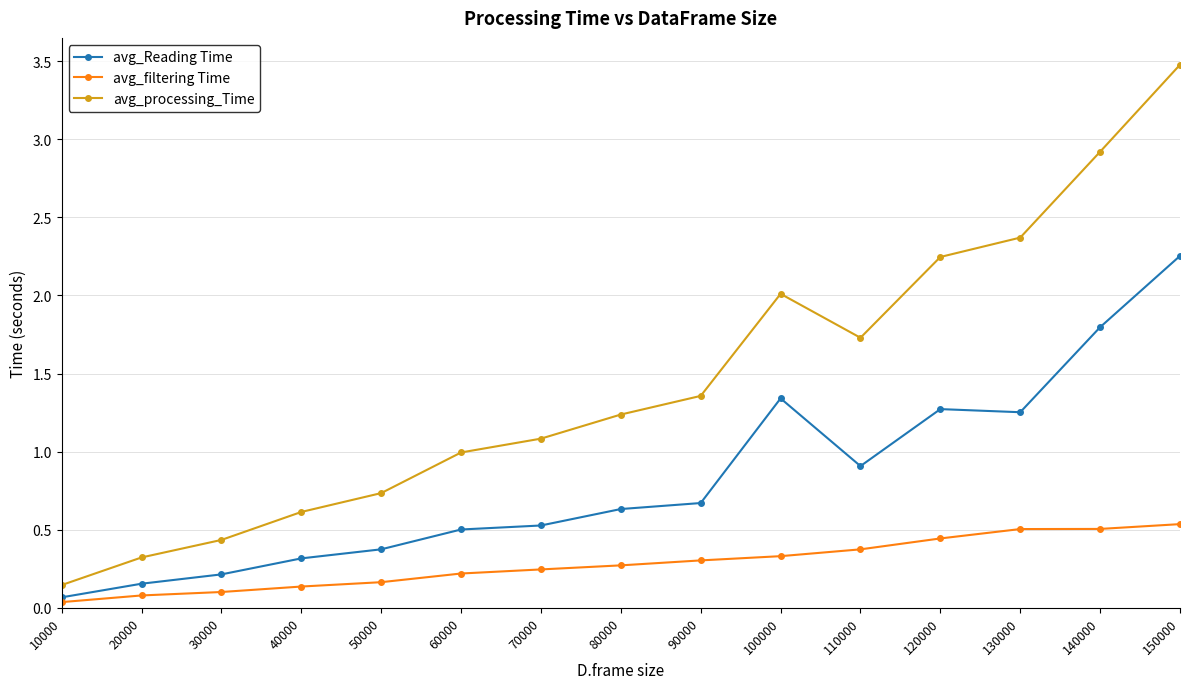

At which label does avg_filtering Time reach its minimum?

10000